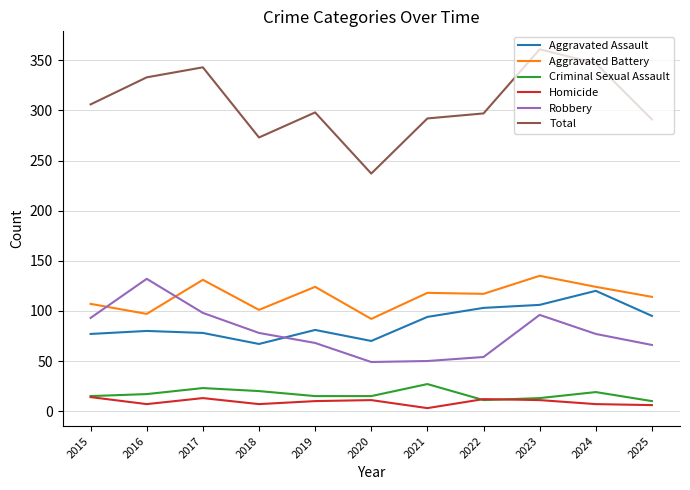

After their last crossing, which series has the higher values: Robbery or Aggravated Assault?

Aggravated Assault